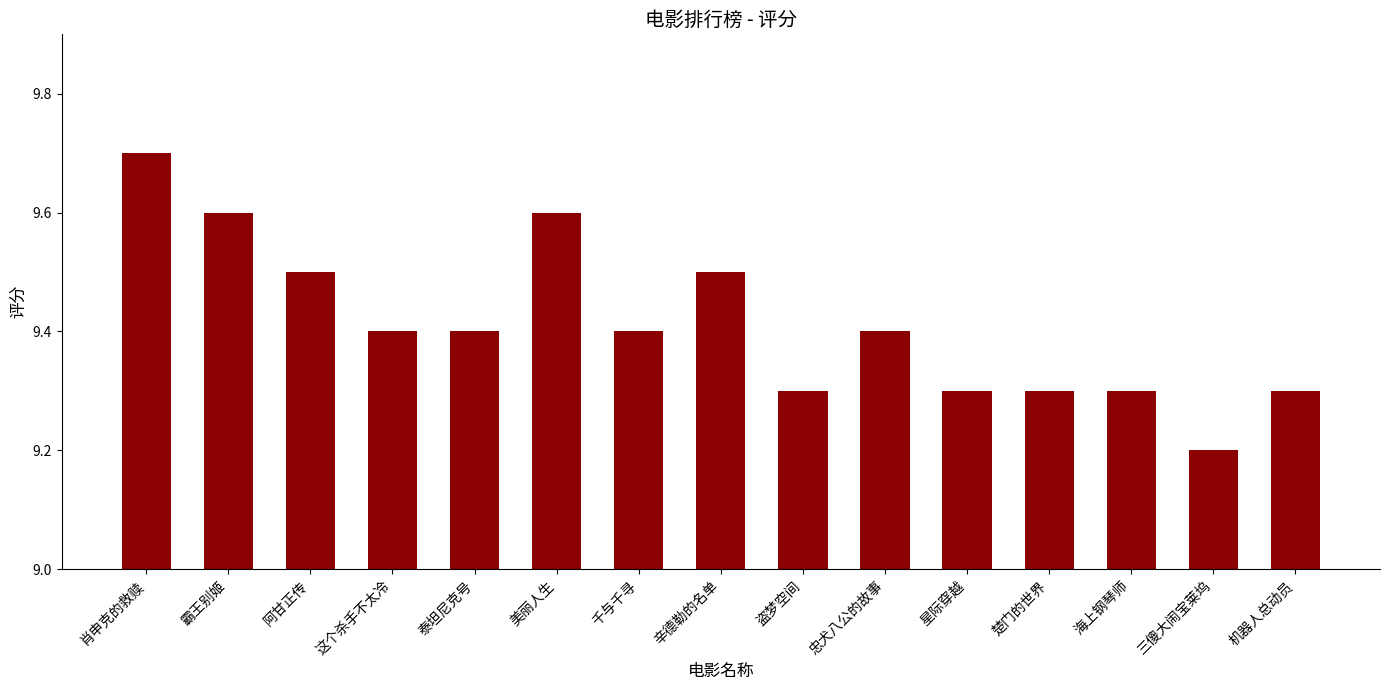

At which label is the value closest to 9?

三傻大闹宝莱坞